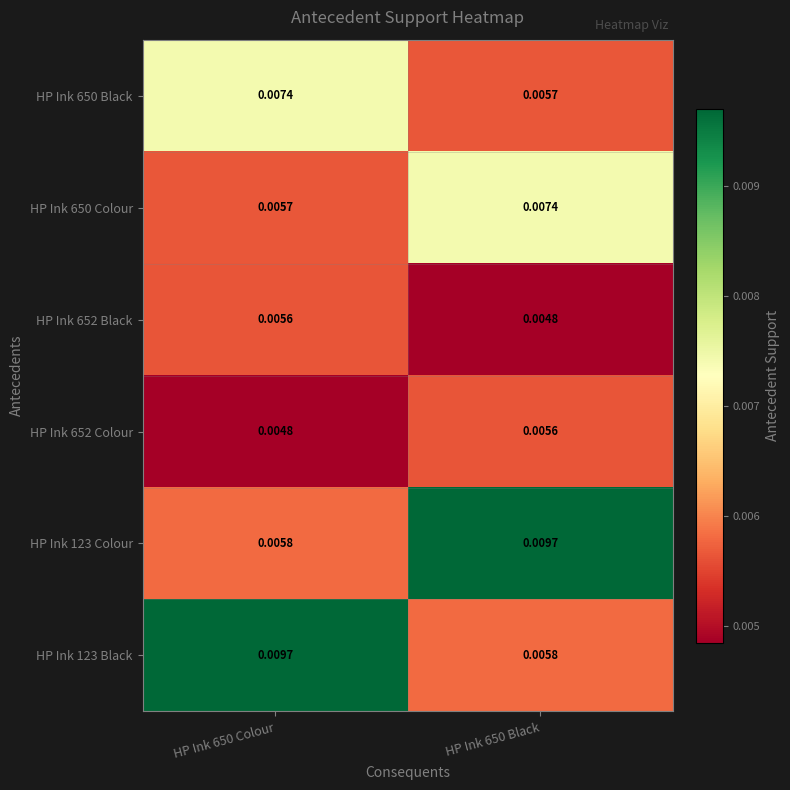

Is the value of HP Ink 650 Colour at HP Ink 650 Colour greater than the value of HP Ink 123 Colour at HP Ink 650 Black?

No